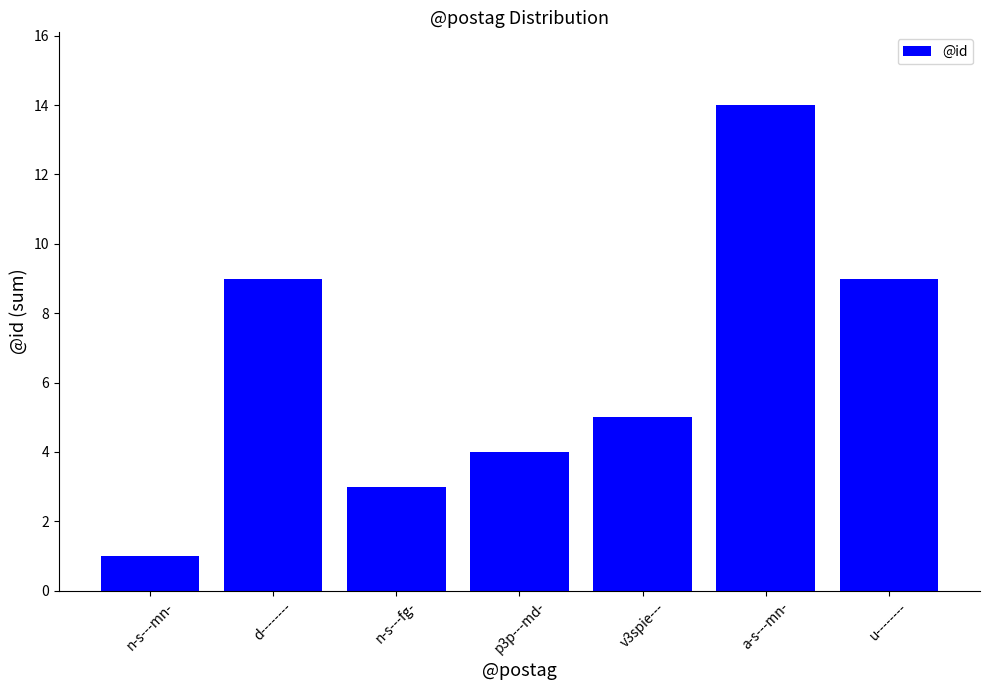

Which category has the highest value across all series?

a-s---mn-